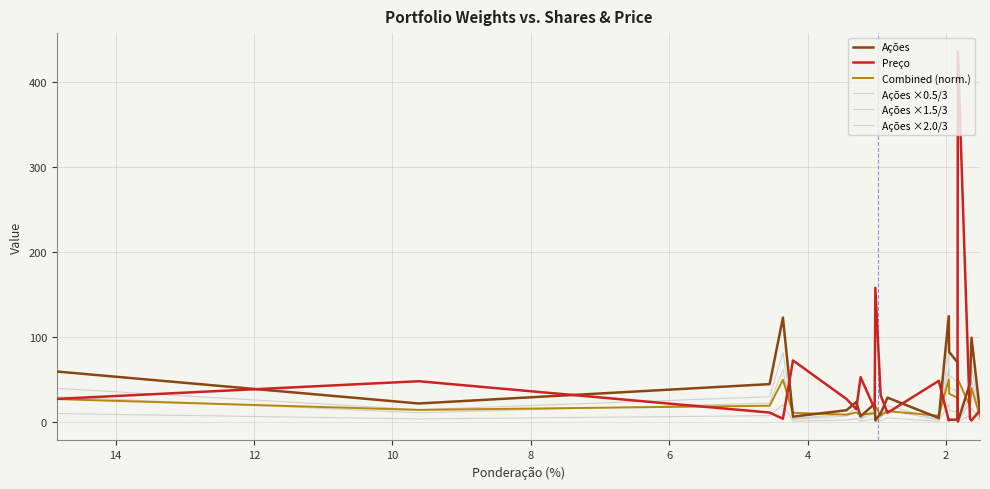

Rank the series by their maximum value, from highest to lowest.

Preço, Ações, Ações ×2.0/3, Ações ×1.5/3, Combined (norm.), Ações ×0.5/3